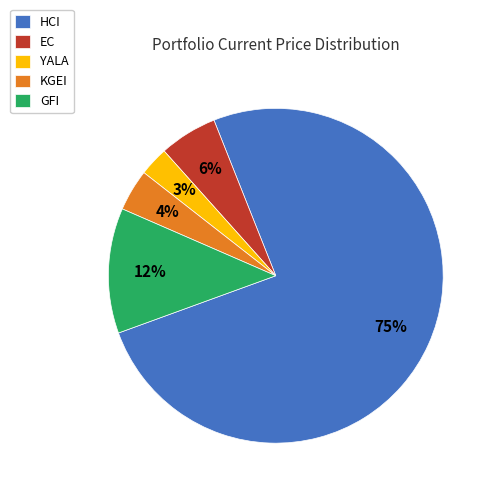

To the nearest percent, what is the average slice percentage?

20%